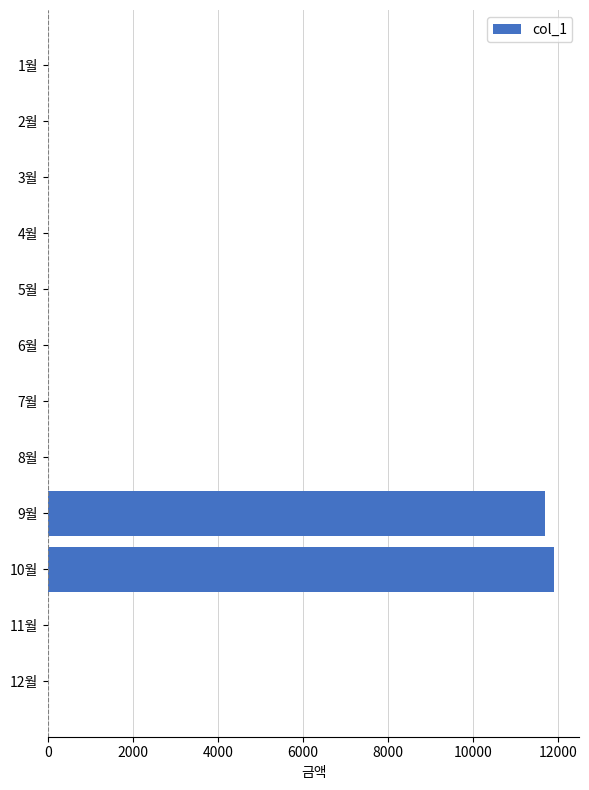

Reading bottom to top, extract all data points from this chart.

12월=0	11월=0	10월=11910	9월=11700	8월=0	7월=0	6월=0	5월=0	4월=0	3월=0	2월=0	1월=0